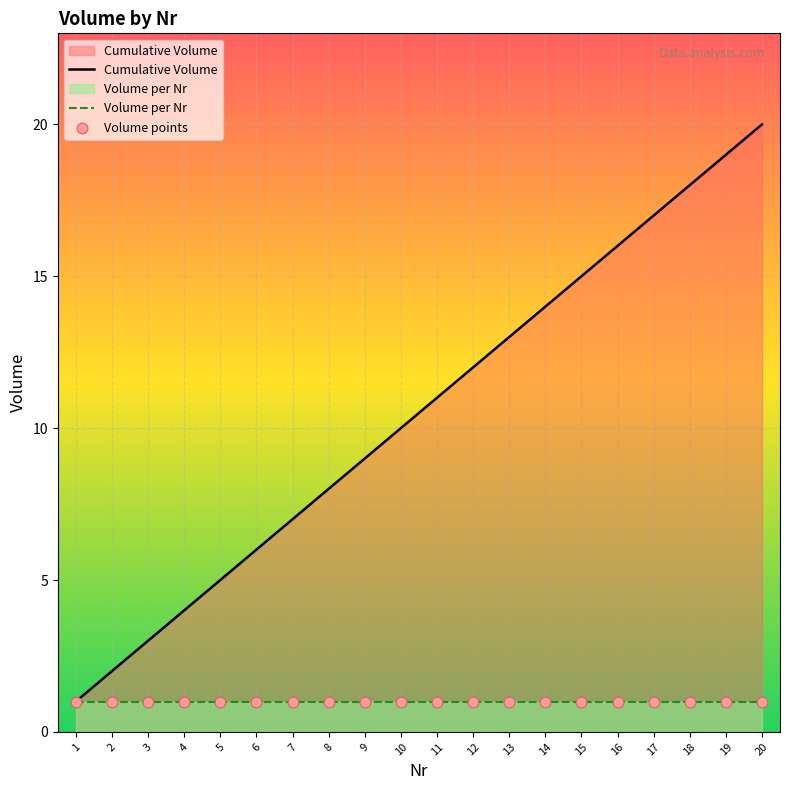

Which series reaches the maximum Y coordinate?

Cumulative Volume